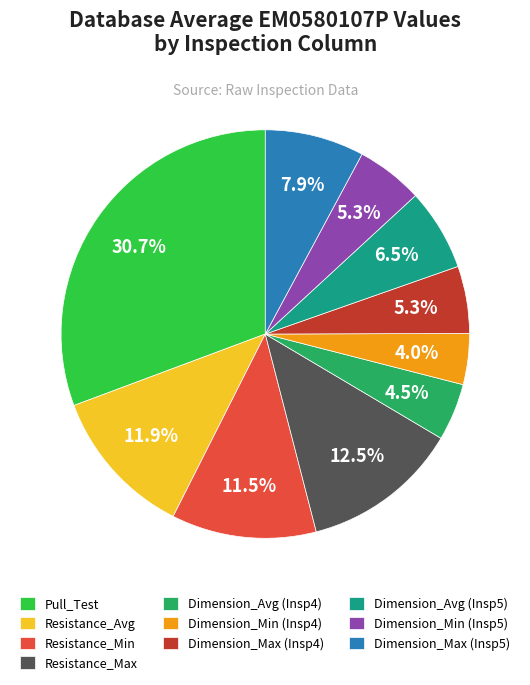

Is there any slice that represents more than half of the pie?

No